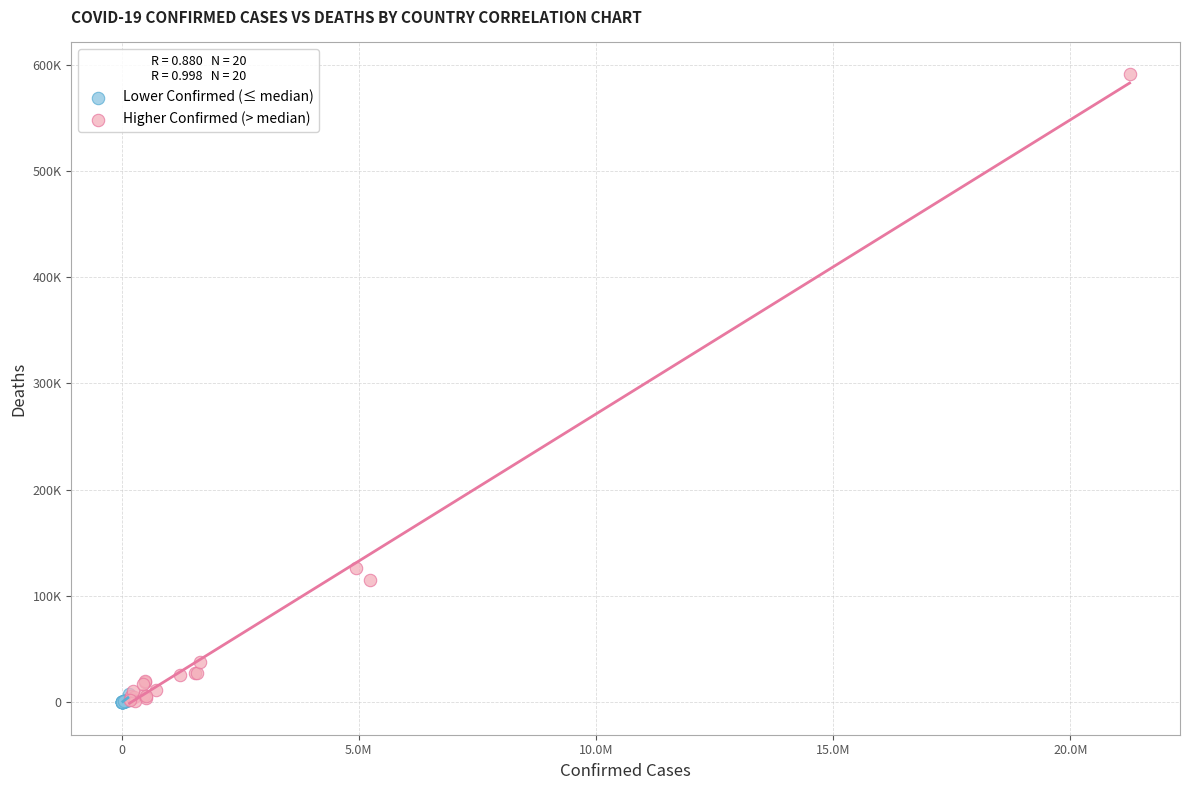

Which series has the widest spread of Y values?

Higher Confirmed (> median)